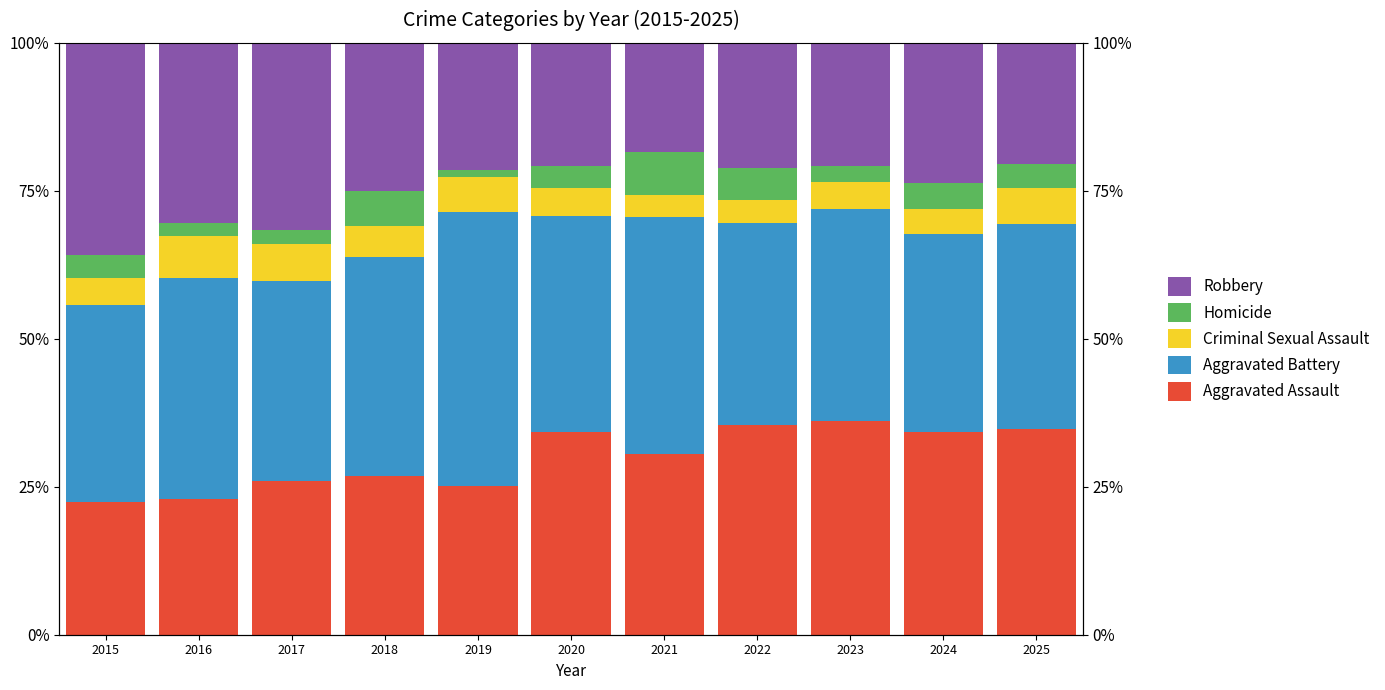

At 2022, list the series in order from largest to smallest.

Aggravated Assault, Aggravated Battery, Robbery, Homicide, Criminal Sexual Assault